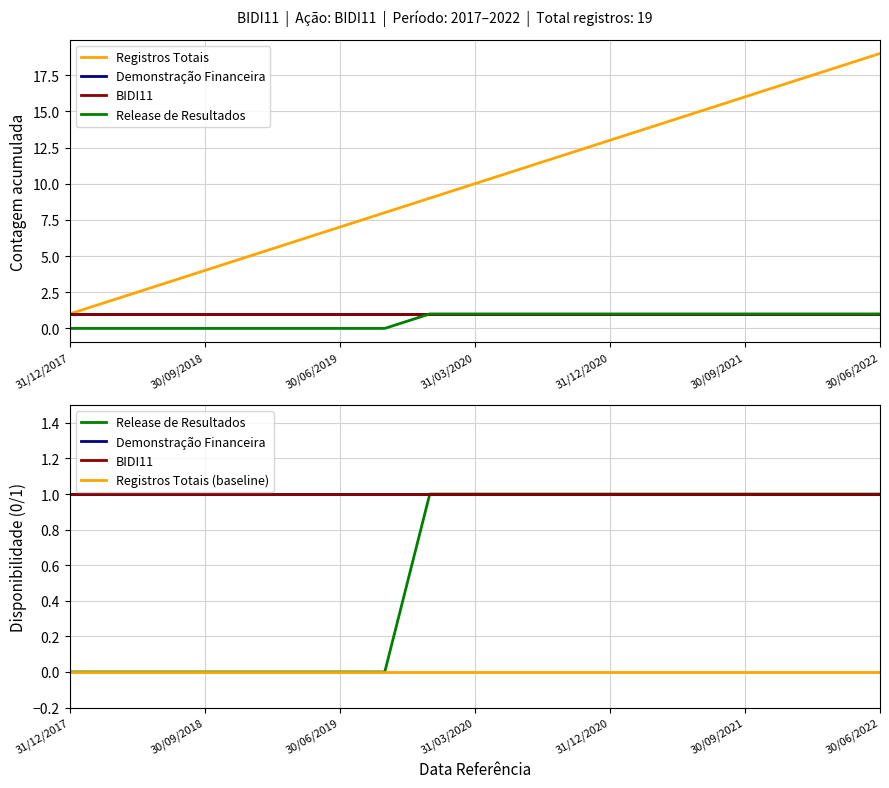

Is the value of Release de Resultados at 18 greater than the value of Demonstração Financeira at 17?

No